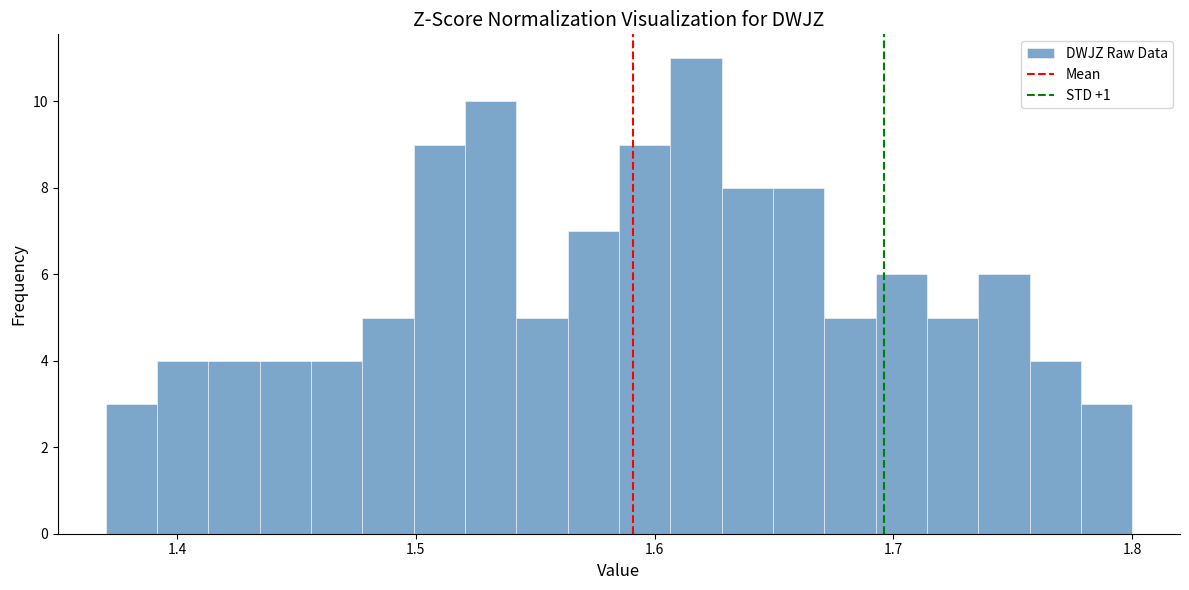

Read against the x-axis, roughly where is the centre of the tallest bar?

1.62